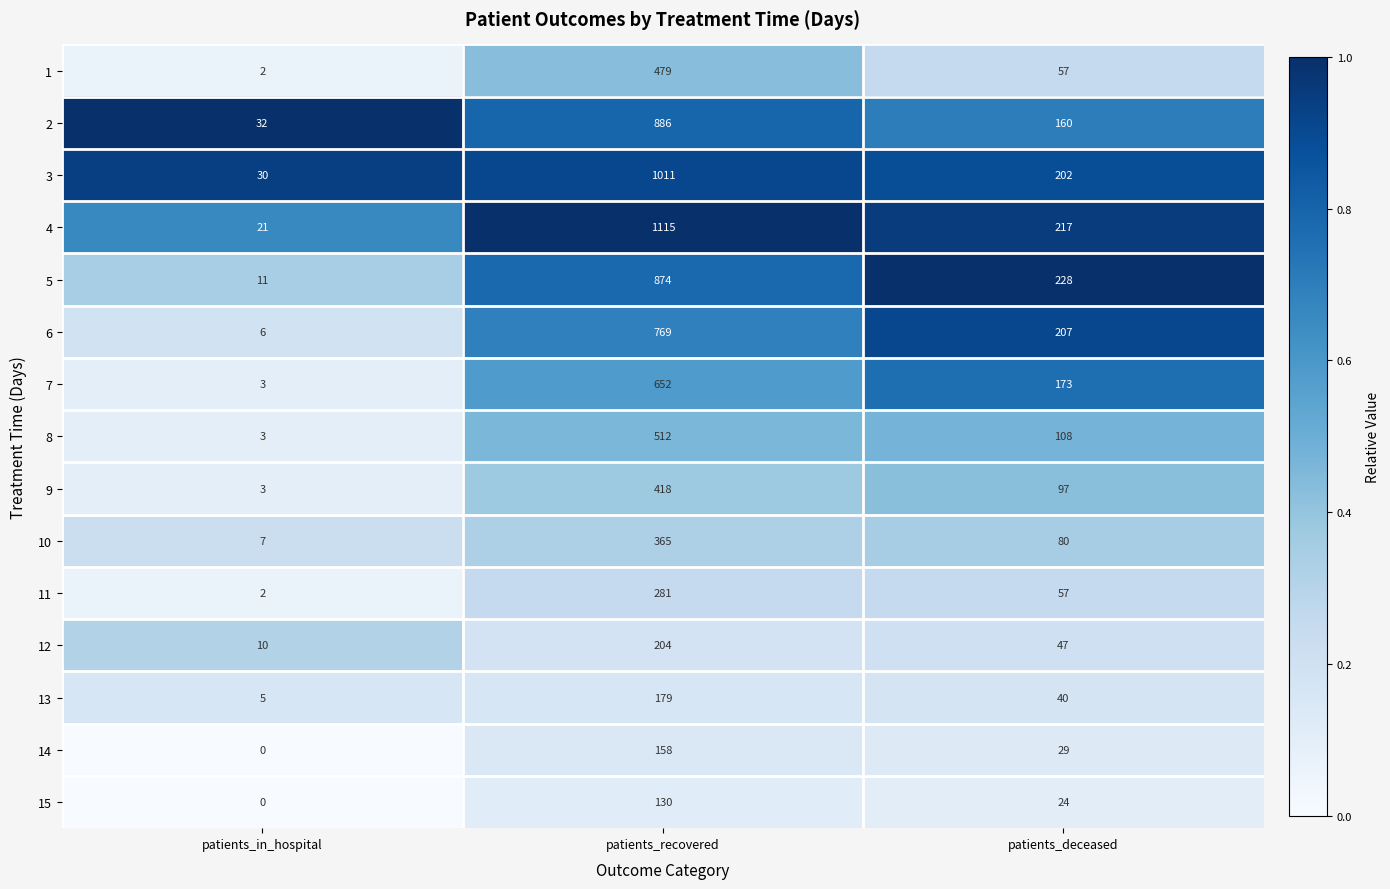

Is it true that 8 equals 3 at patients_in_hospital?

True